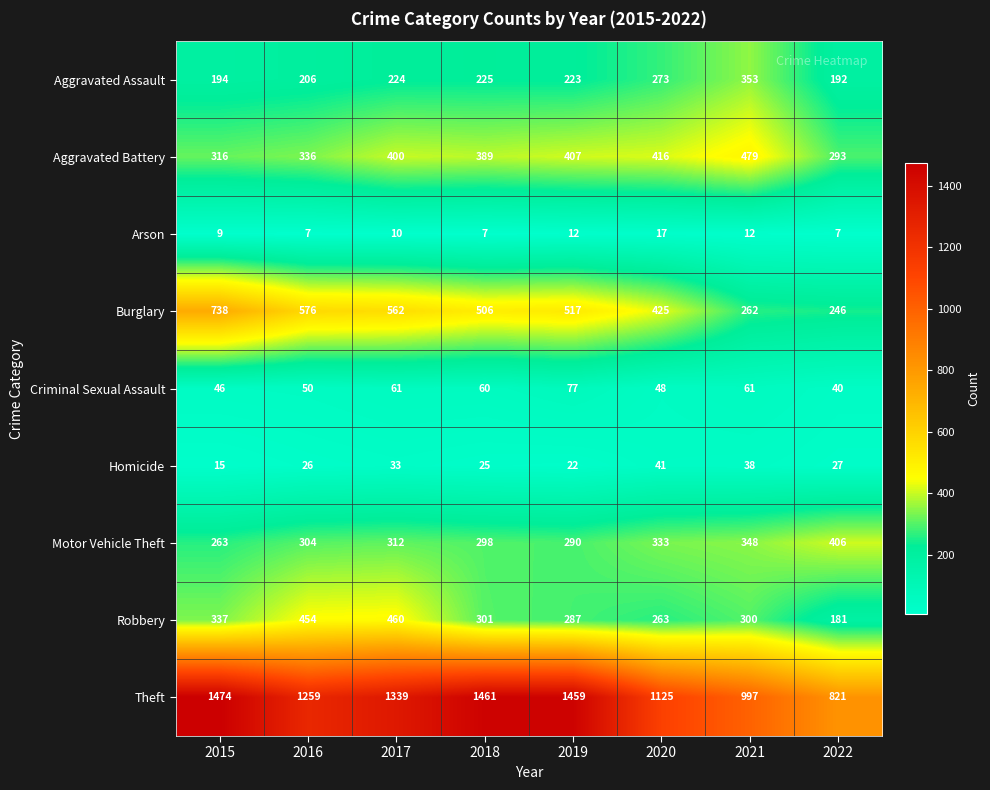

At how many categories does at least one series exceed 122?

8